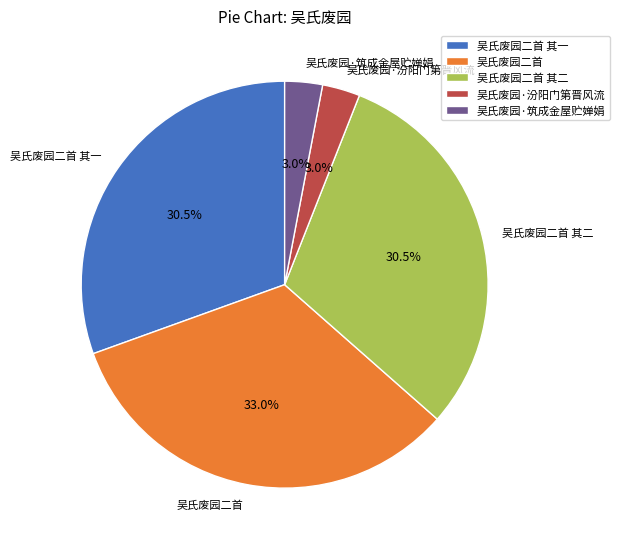

What is the ratio of the value at 吴氏废园二首 其二 to the value at 吴氏废园·筑成金屋贮婵娟?

10.2